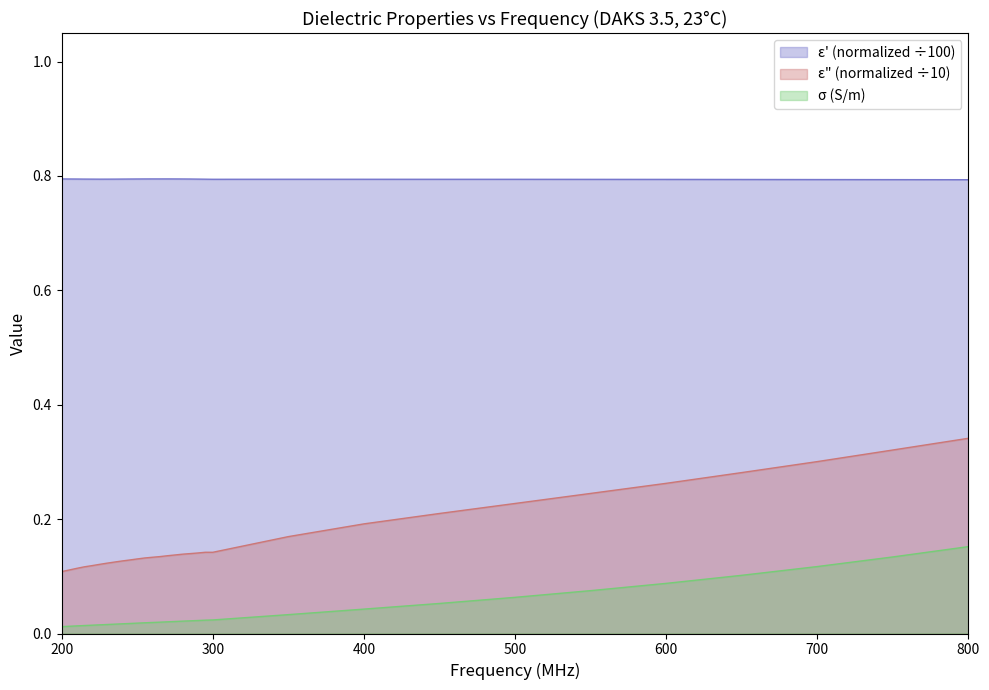

What is the maximum value for ε' (normalized ÷100)?

0.8